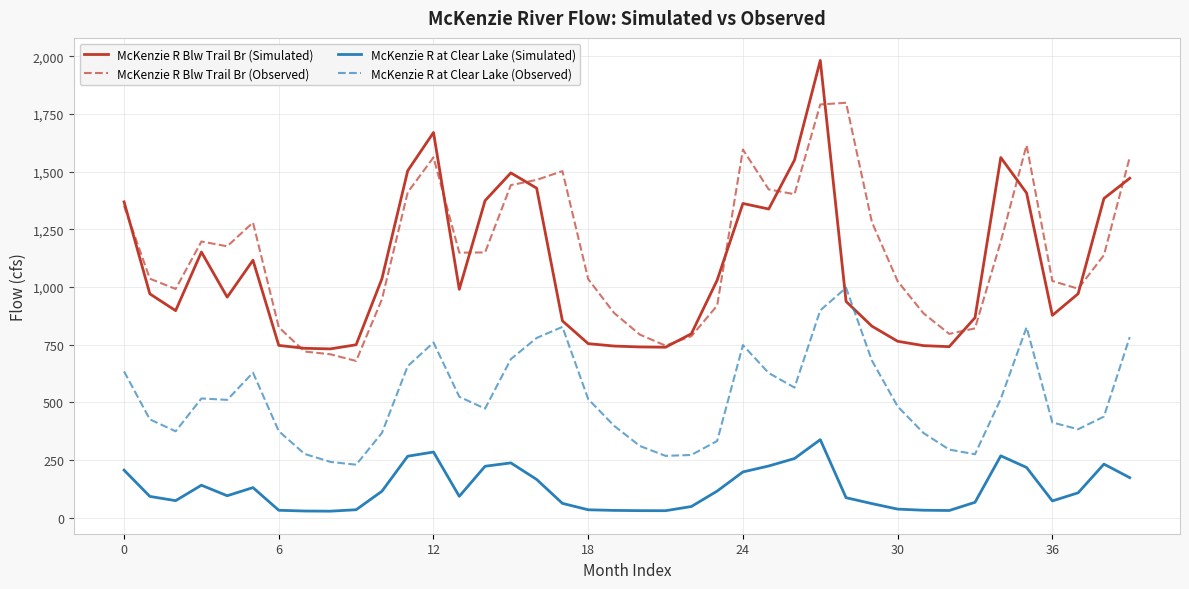

Which series has the largest range (max minus min)?

McKenzie R Blw Trail Br (Simulated)